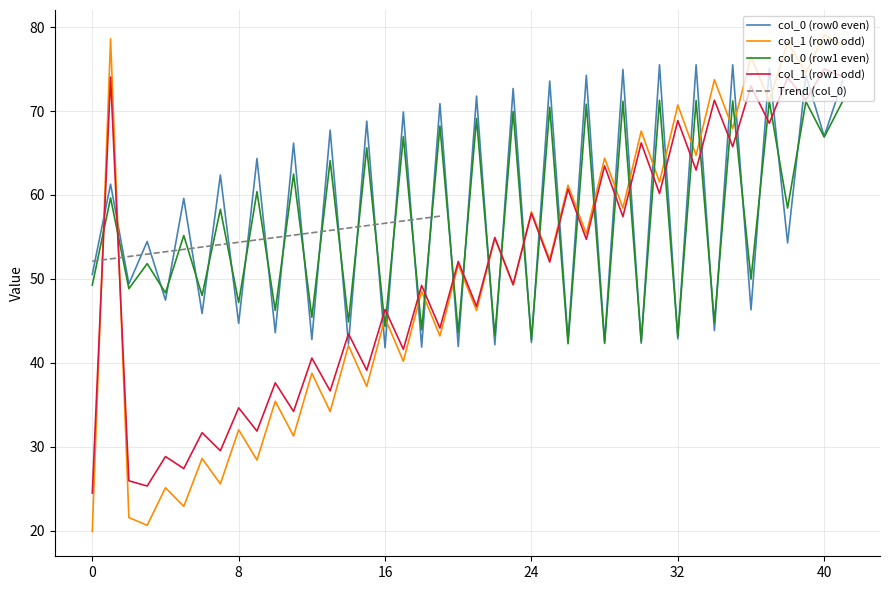

What is the maximum value for col_0 (row0 even)?

75.5